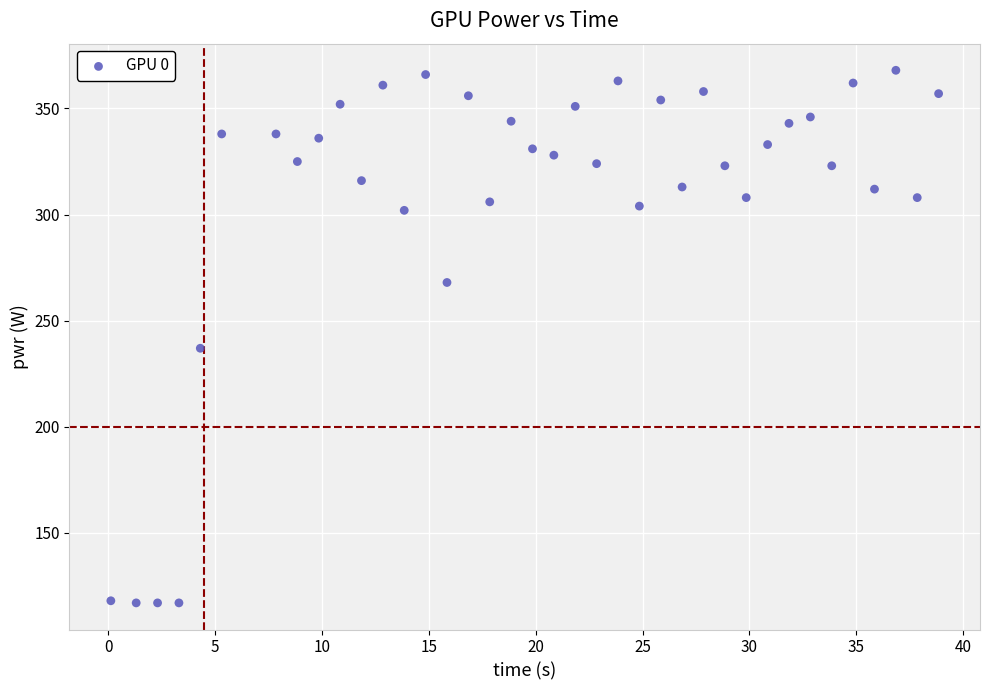

What Y value in the scatter plot is closest to 242?

237